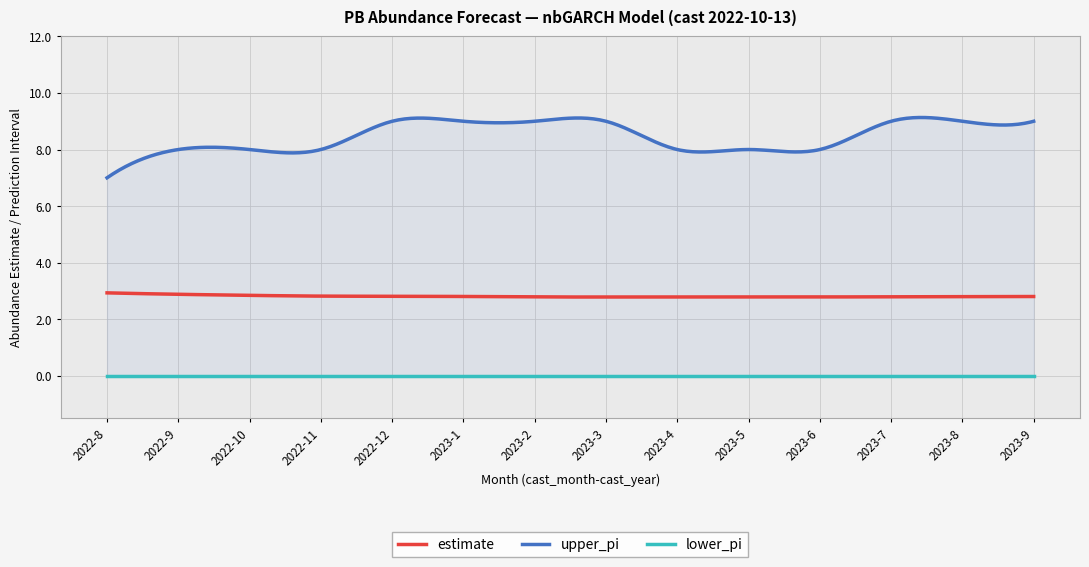

Which has a higher value, 2022-11 or 2023-6?

2022-11